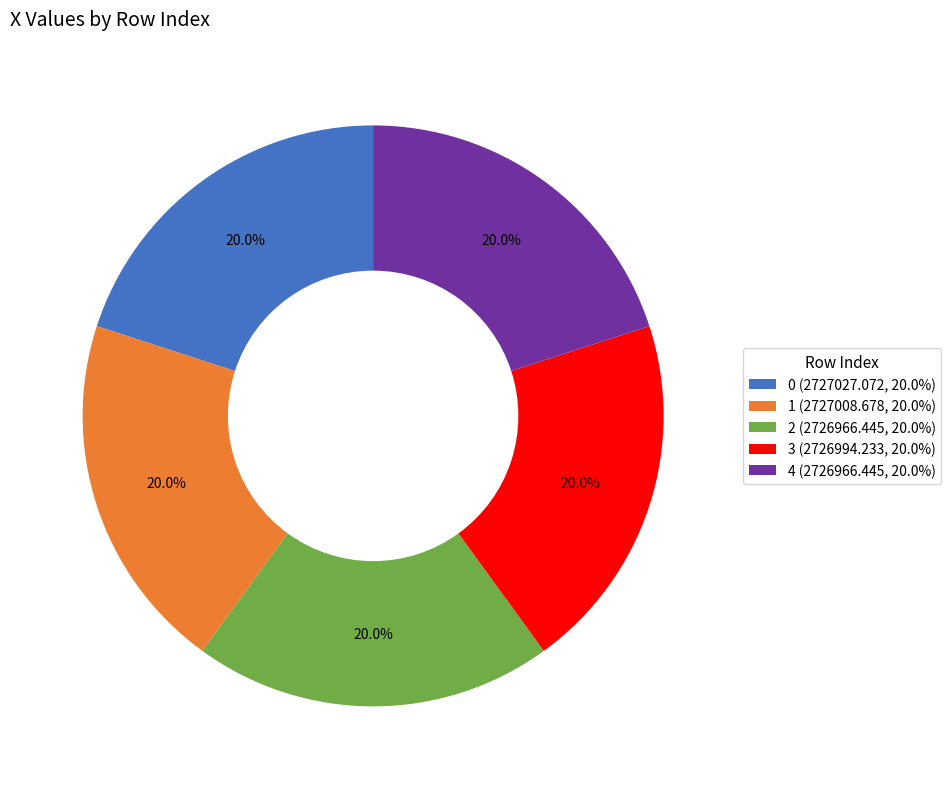

Does any single category account for the majority?

No